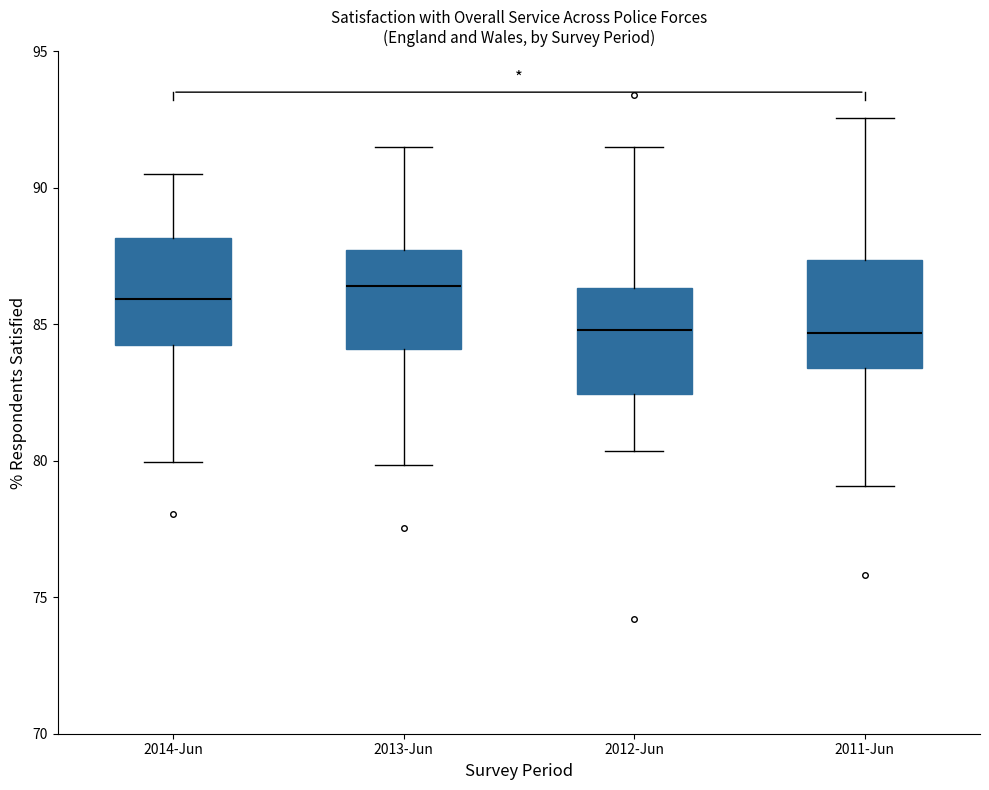

Reading left to right, transcribe this box plot: for each box, give where its median line is, the range the box spans, and where its two whiskers end, as read against the y-axis. The values are not printed on the chart, so give them approximately, as read against the axis.

2014-Jun: median 86.0, box 84.5 to 88.0, whiskers 80.0 to 90.5
2013-Jun: median 86.5, box 84.0 to 87.5, whiskers 80.0 to 91.5
2012-Jun: median 85.0, box 82.5 to 86.5, whiskers 80.5 to 91.5
2011-Jun: median 84.5, box 83.5 to 87.5, whiskers 79.0 to 92.5